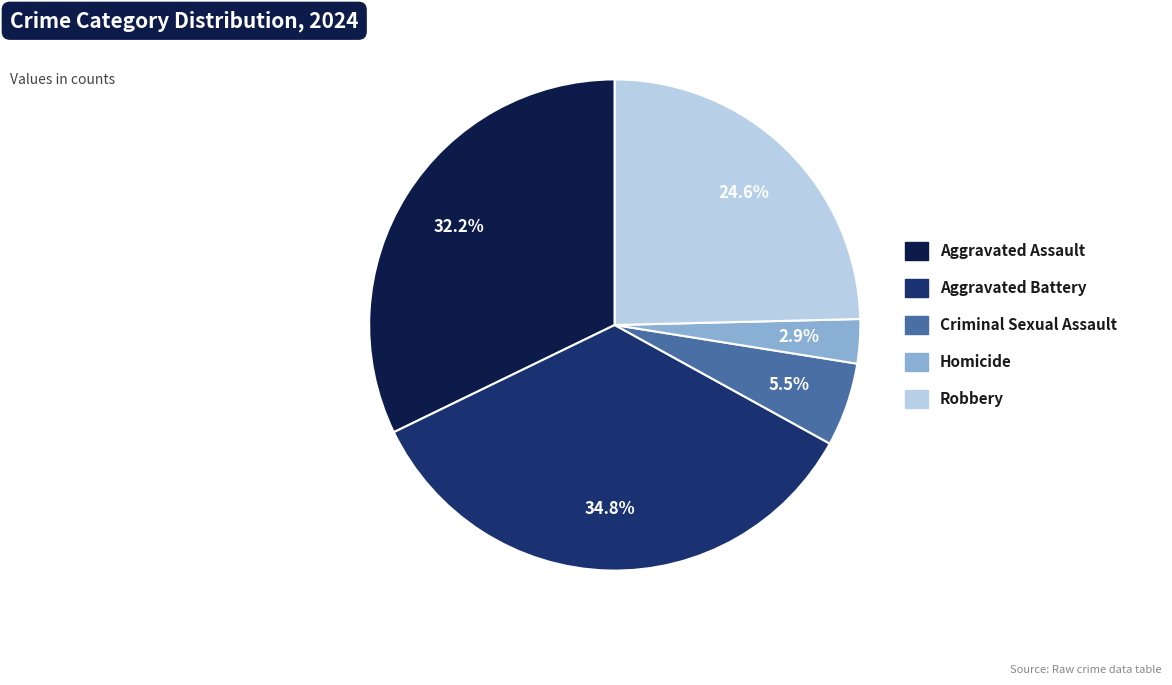

To the nearest percent, what percentage of the pie is Homicide?

3%